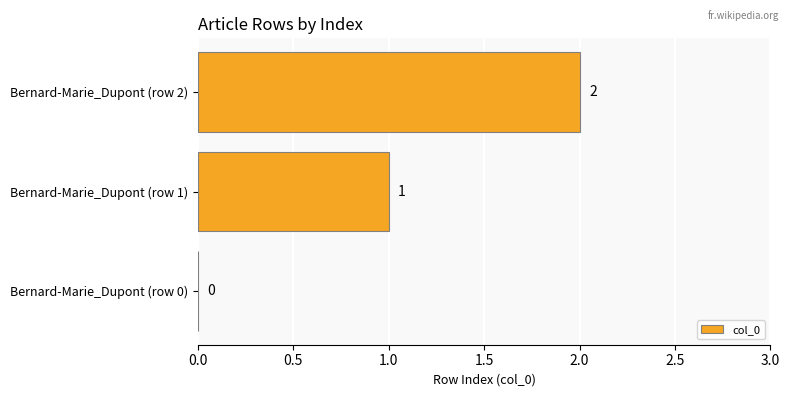

Is it true that the value at Bernard-Marie_Dupont (row 2) is 1?

False